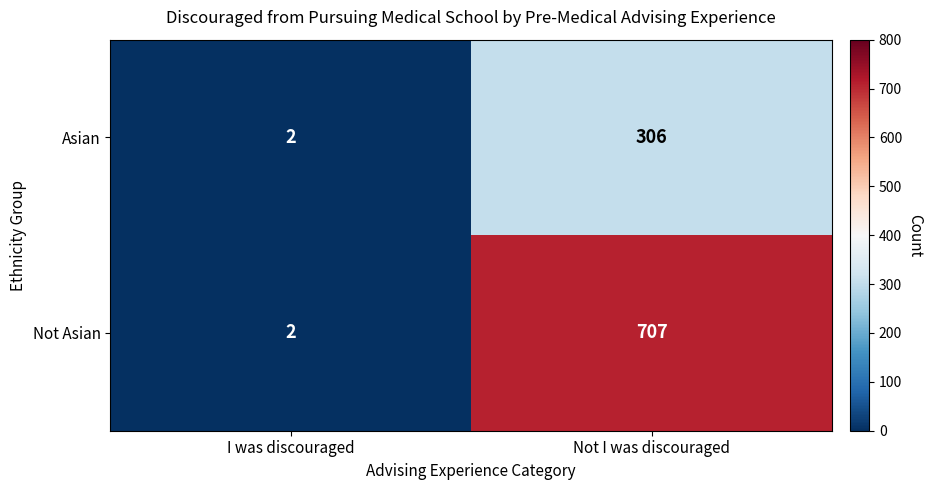

Is it true that Not Asian equals 450 at Not I was discouraged?

False